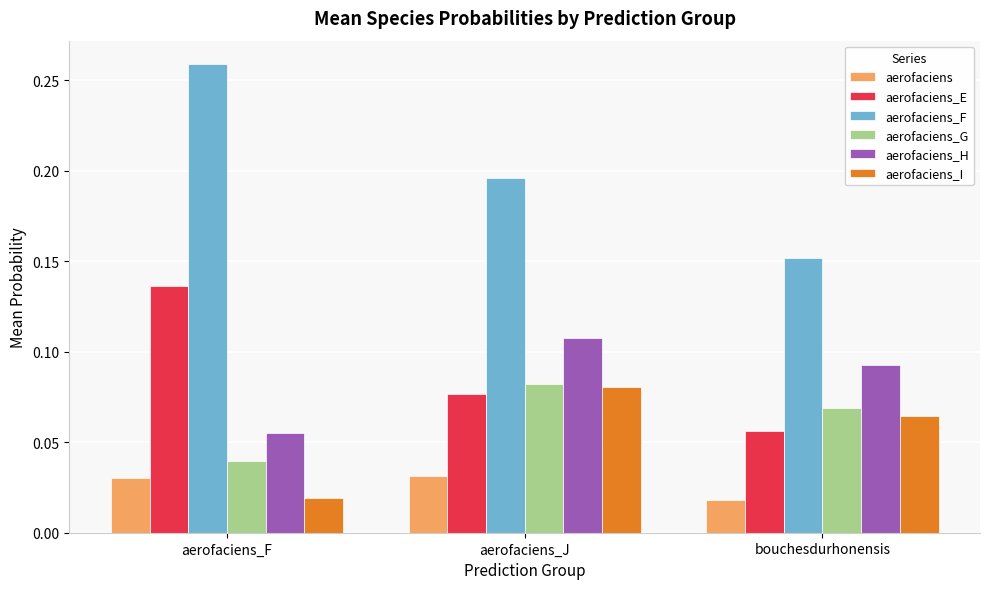

Rank the series at bouchesdurhonensis from lowest to highest value.

aerofaciens, aerofaciens_E, aerofaciens_I, aerofaciens_G, aerofaciens_H, aerofaciens_F